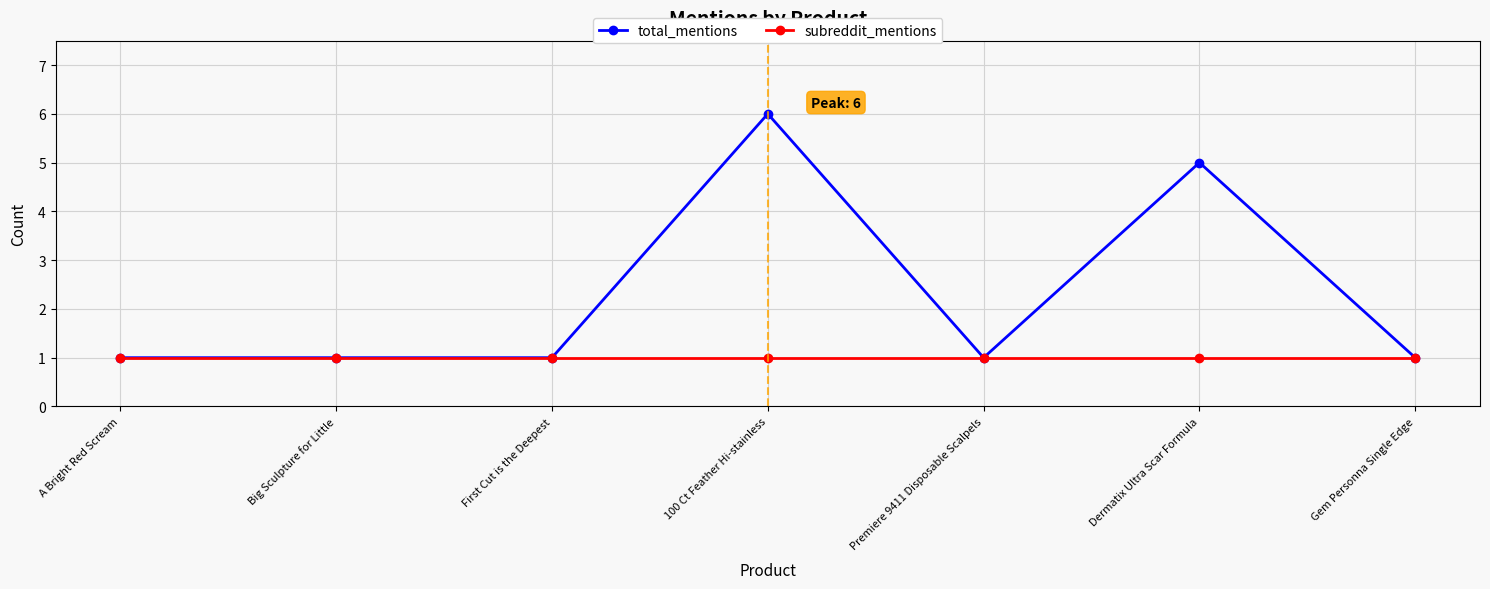

List the series in order of their overall mean, lowest first.

subreddit_mentions, total_mentions